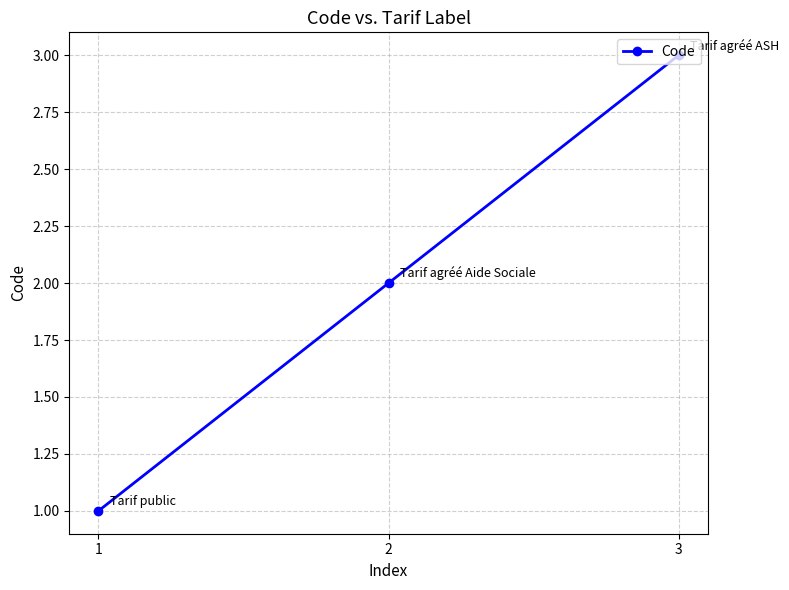

How many lines are shown in the chart?

1